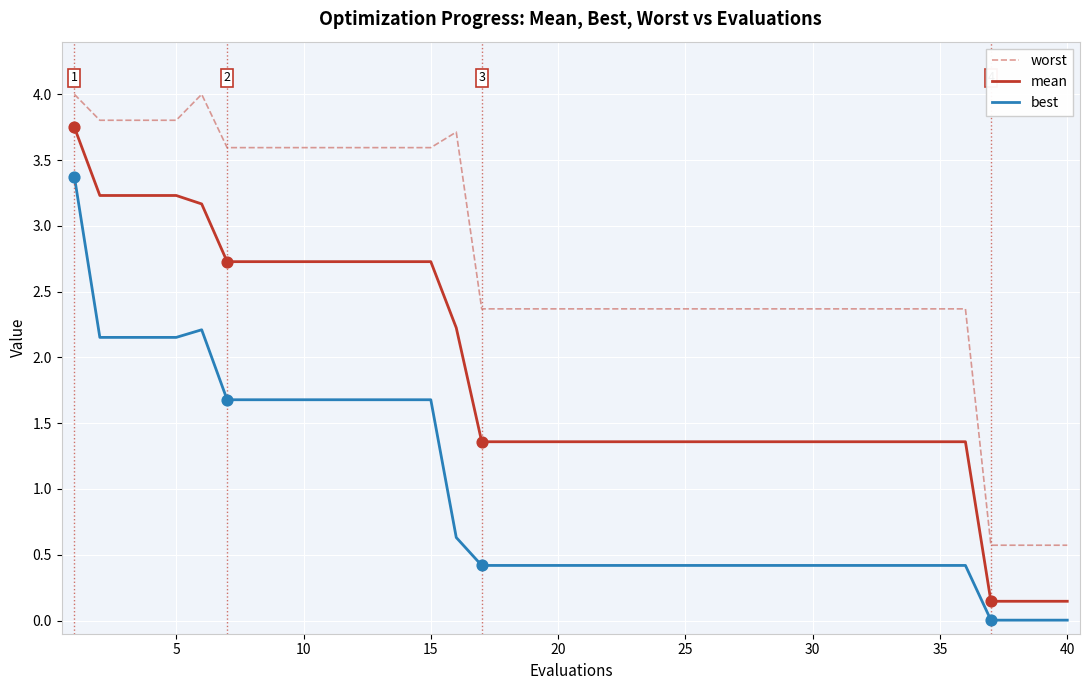

What is the highest value of the worst series?

4.0